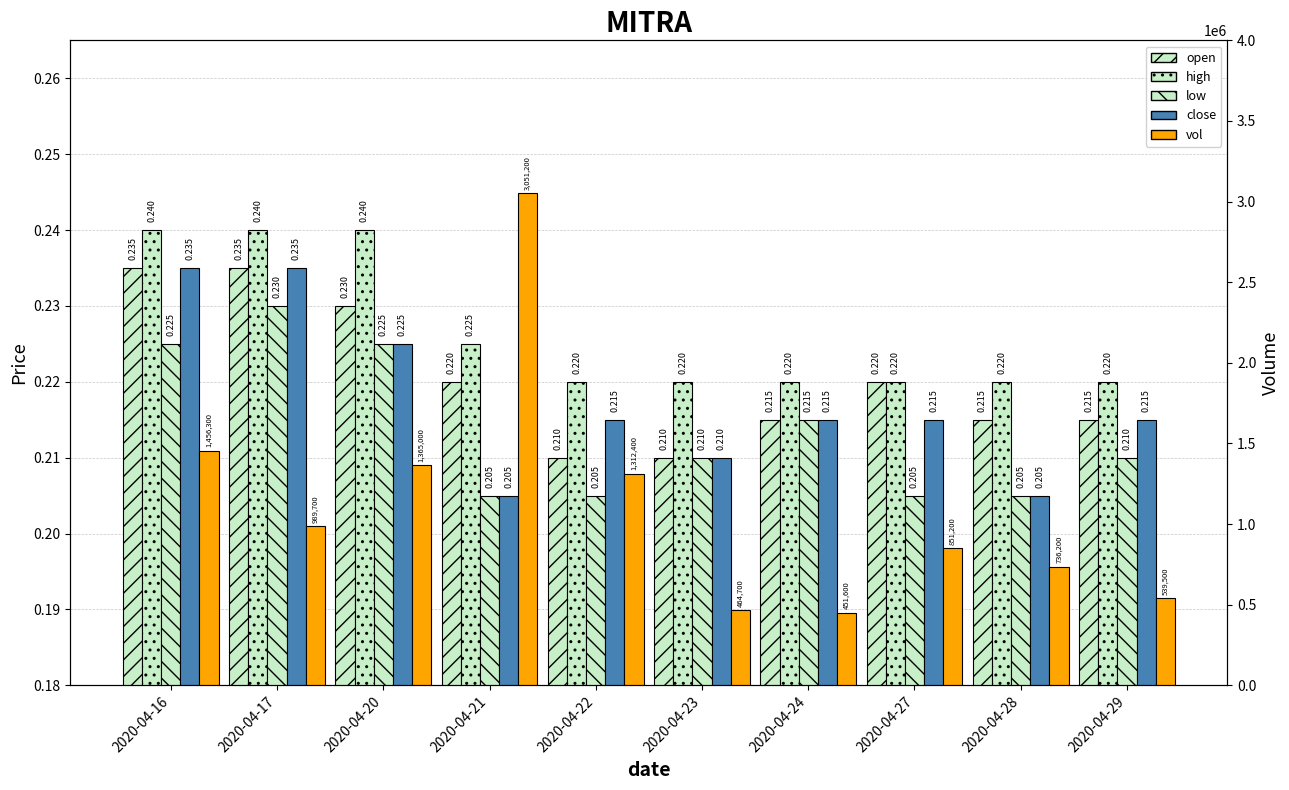

What is the average value of the close series?

0.2